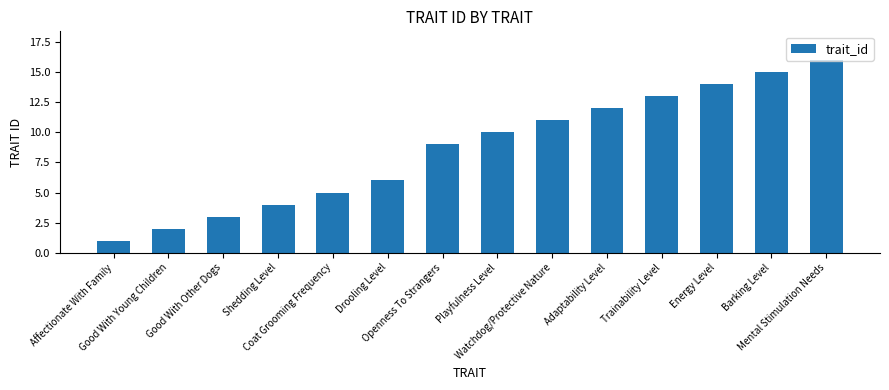

Which label corresponds to the largest value in the chart?

Mental Stimulation Needs